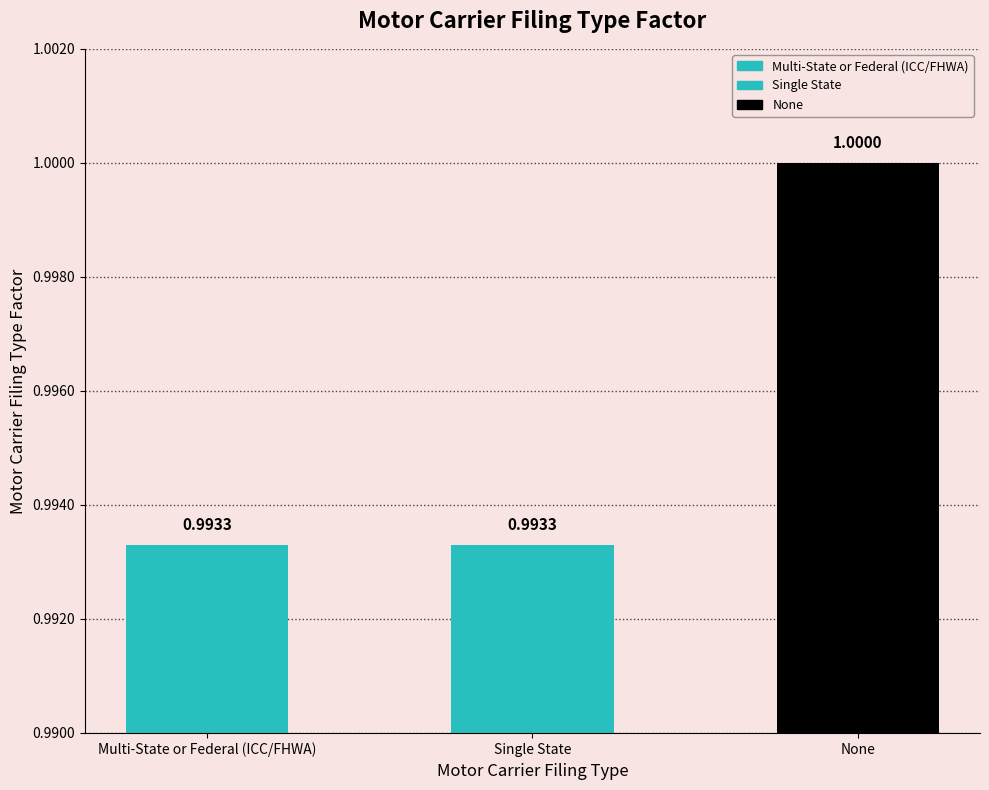

What is the greatest value displayed?

1.0